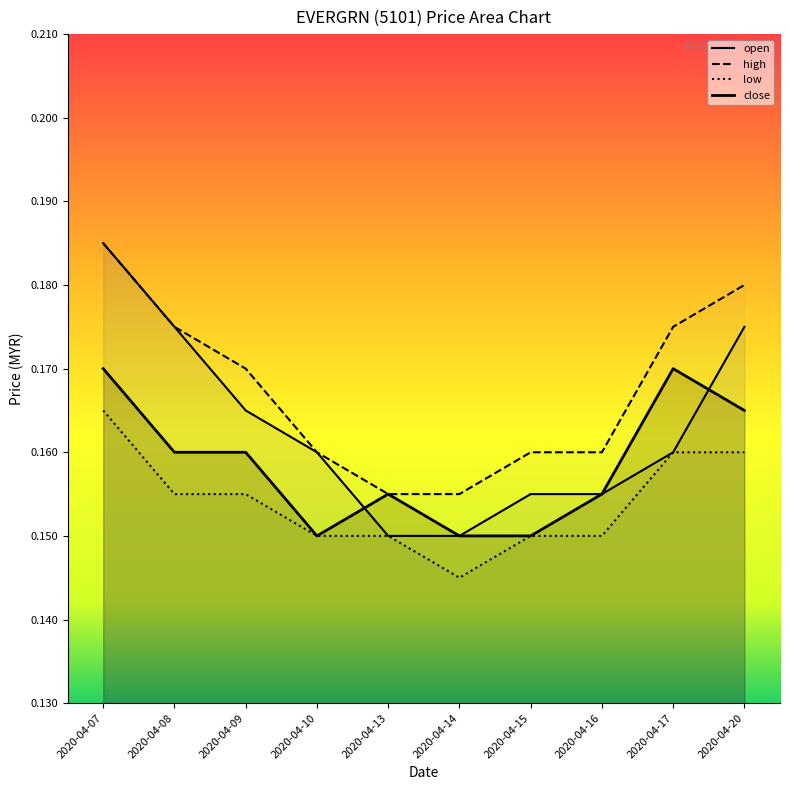

True or false: high and open intersect in this chart.

False